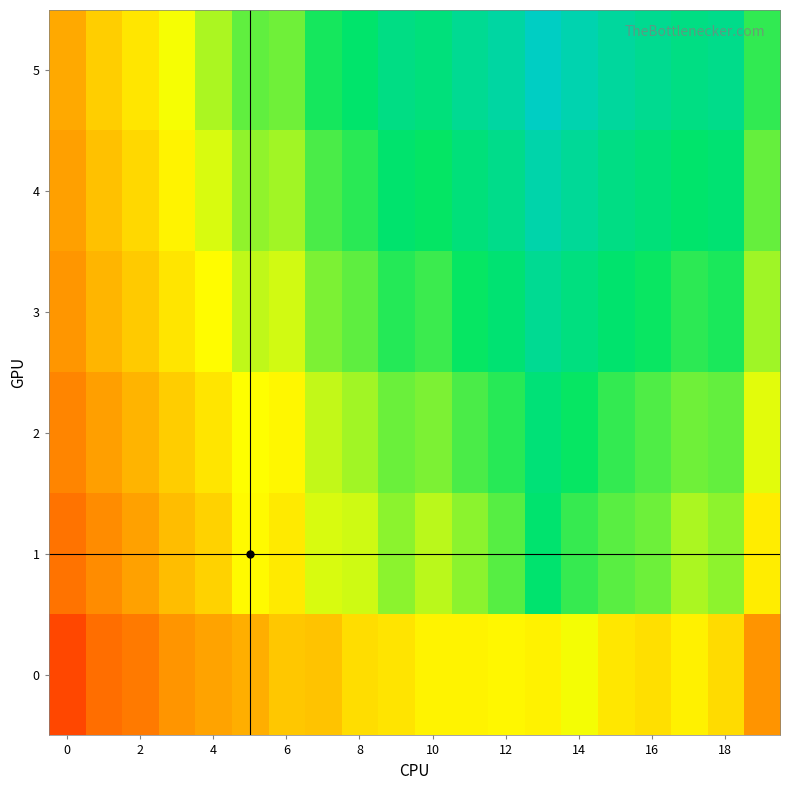

What is the greatest value displayed?

305.4